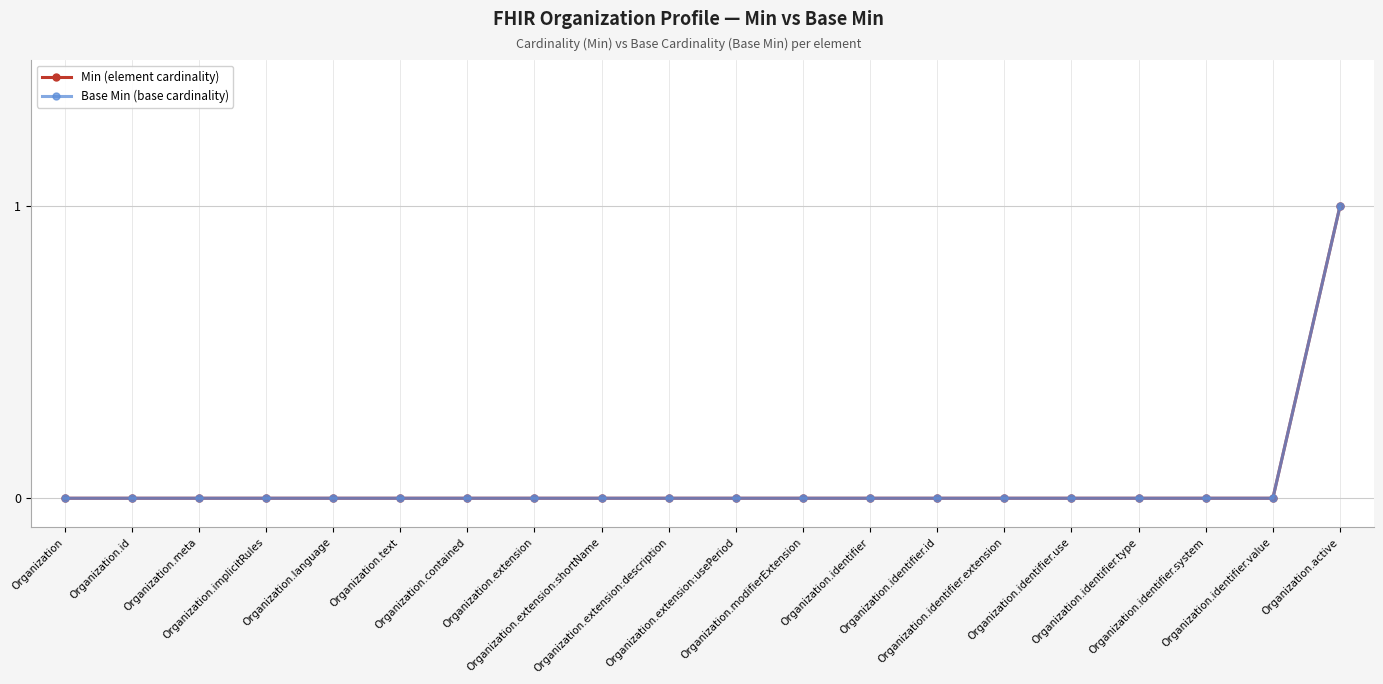

What is the label of the 16th point from the right?

Organization.language